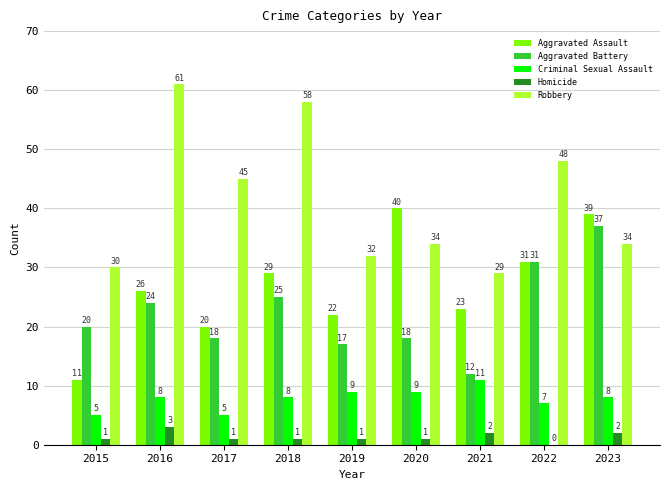

At which category is the sum across all series the highest?

2016